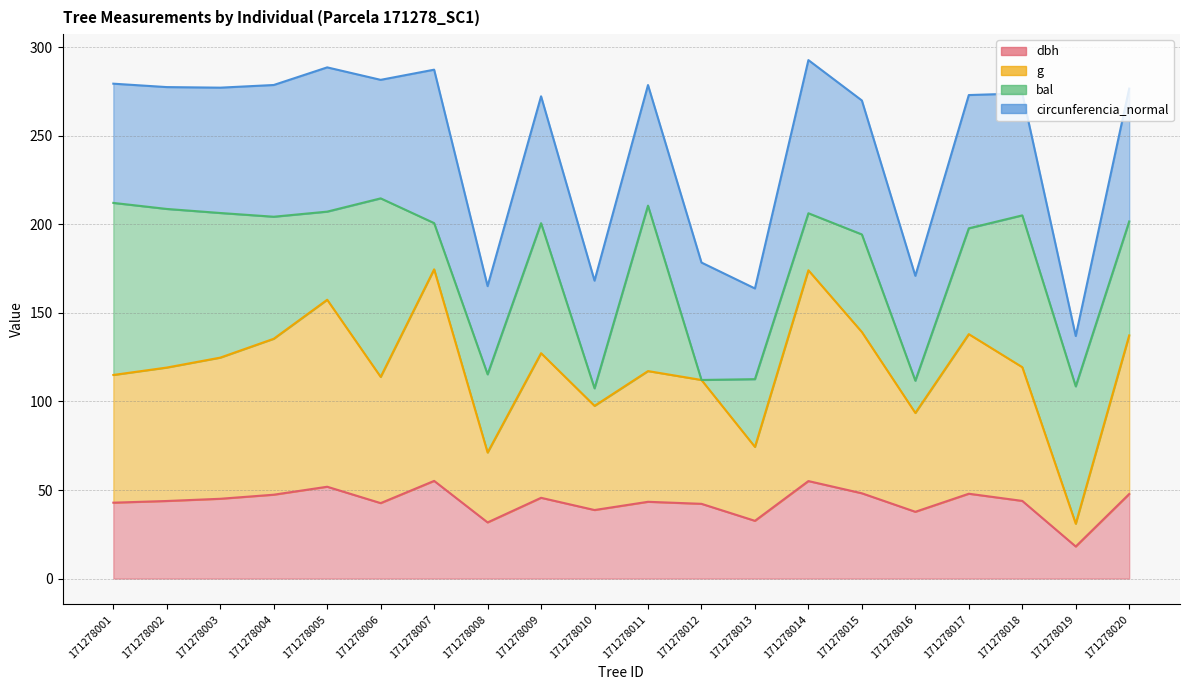

True or false: g and dbh intersect in this chart.

False